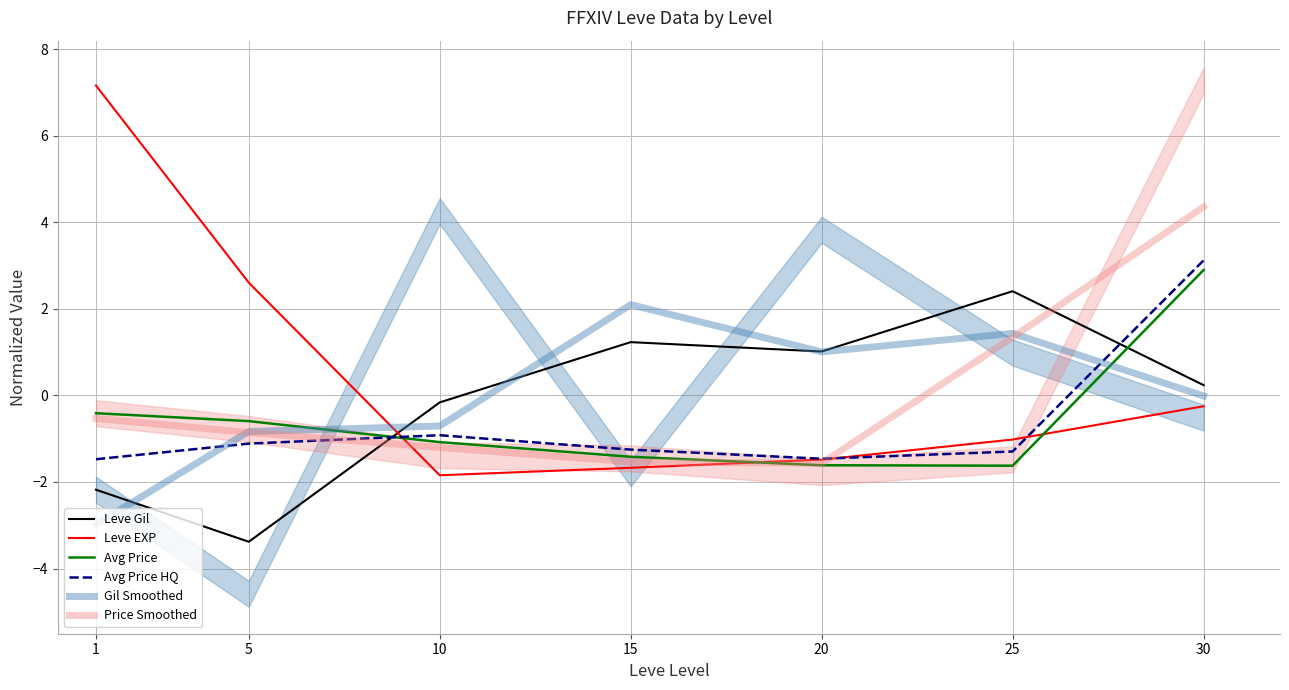

Between 25 and 30, which series saw the biggest shift?

Avg Price